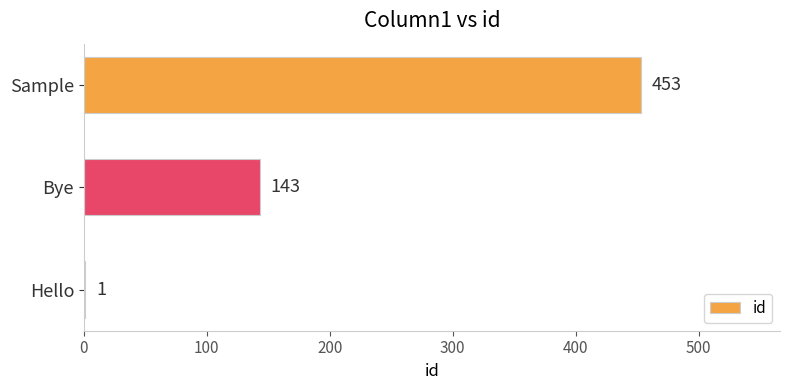

Is it true that the value at Sample is 755?

False